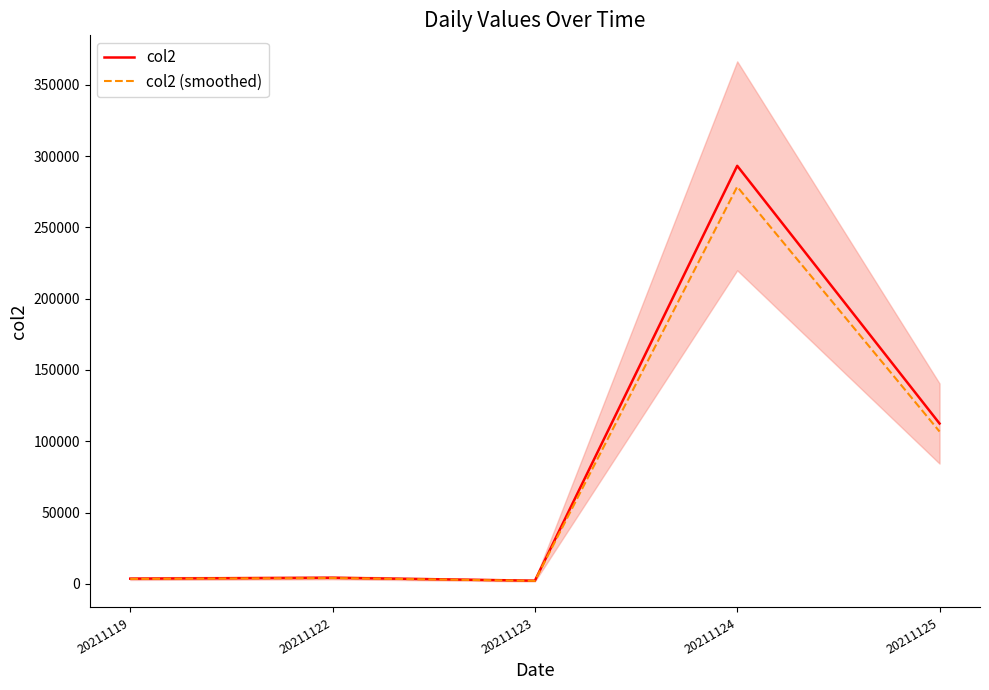

How many series are shown in this chart?

2